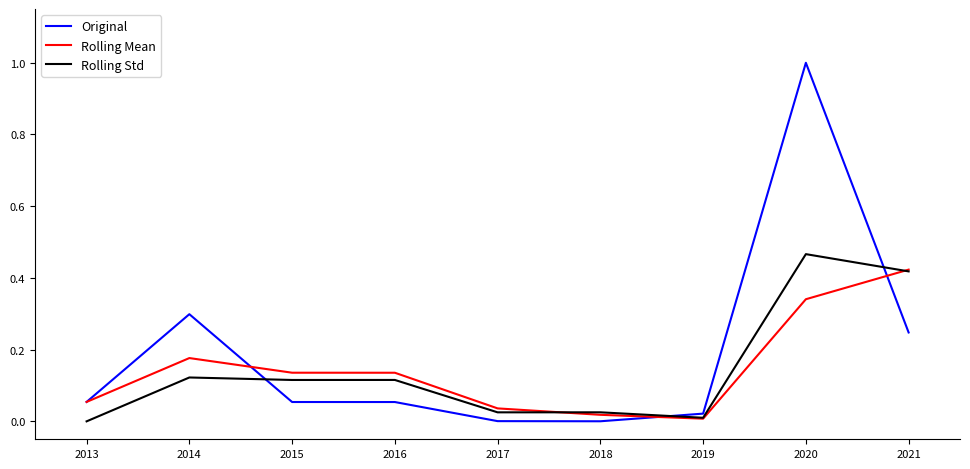

Count the number of categories in the chart.

9